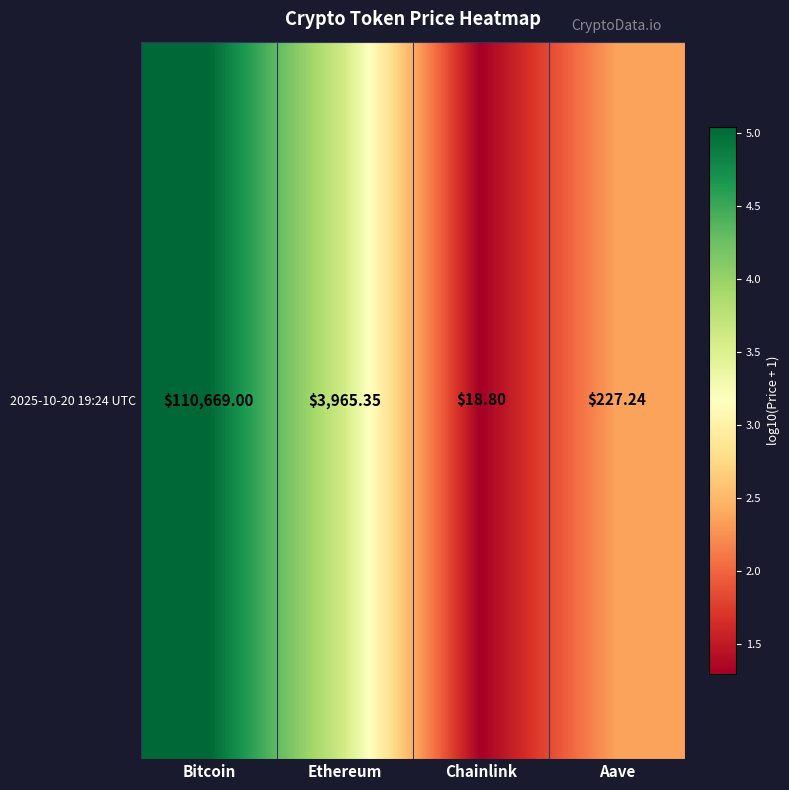

Reading right to left, list all the values displayed in this chart.

2.4	1.3	3.6	5.0